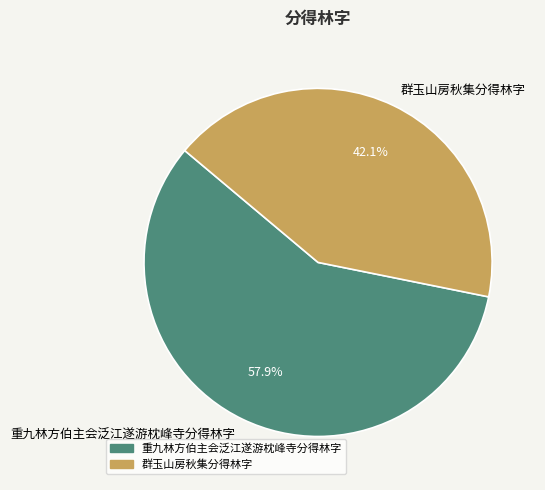

What is the smallest slice in the pie chart?

群玉山房秋集分得林字